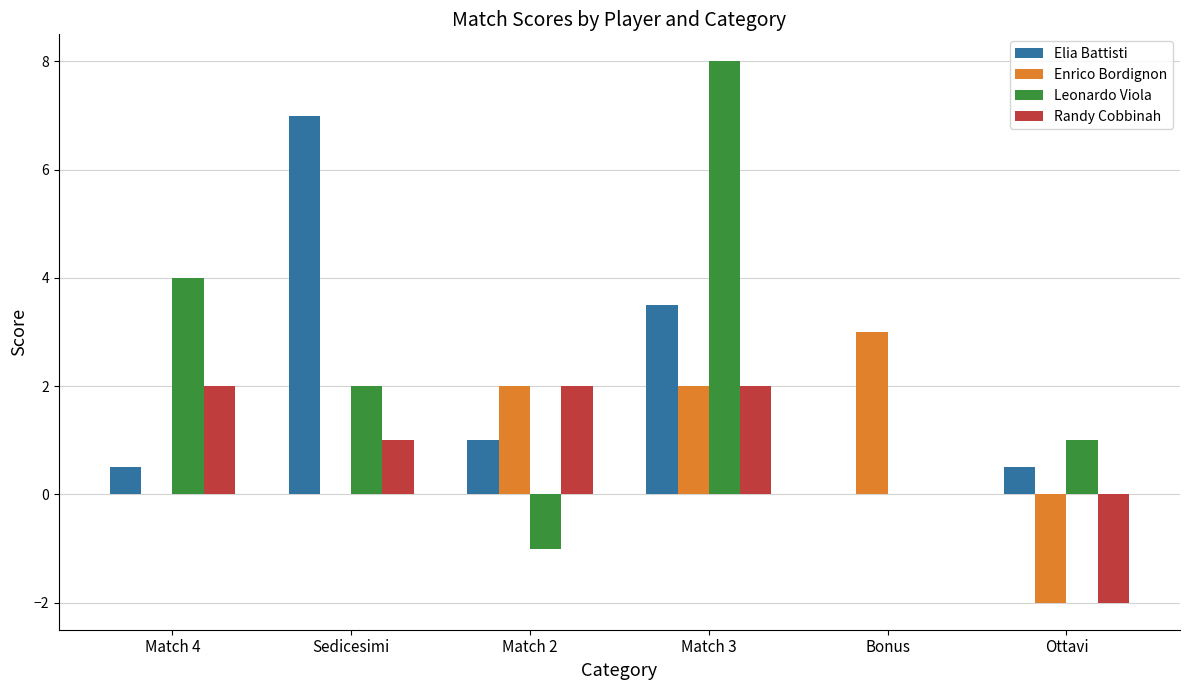

Reading left to right, list all the values displayed in this chart.

Elia Battisti: Match 4=0.5	Sedicesimi=7.0	Match 2=1.0	Match 3=3.5	Bonus=0.0	Ottavi=0.5
Enrico Bordignon: Match 4=0.0	Sedicesimi=0.0	Match 2=2.0	Match 3=2.0	Bonus=3.0	Ottavi=-2.0
Leonardo Viola: Match 4=4.0	Sedicesimi=2.0	Match 2=-1.0	Match 3=8.0	Bonus=0.0	Ottavi=1.0
Randy Cobbinah: Match 4=2.0	Sedicesimi=1.0	Match 2=2.0	Match 3=2.0	Bonus=0.0	Ottavi=-2.0